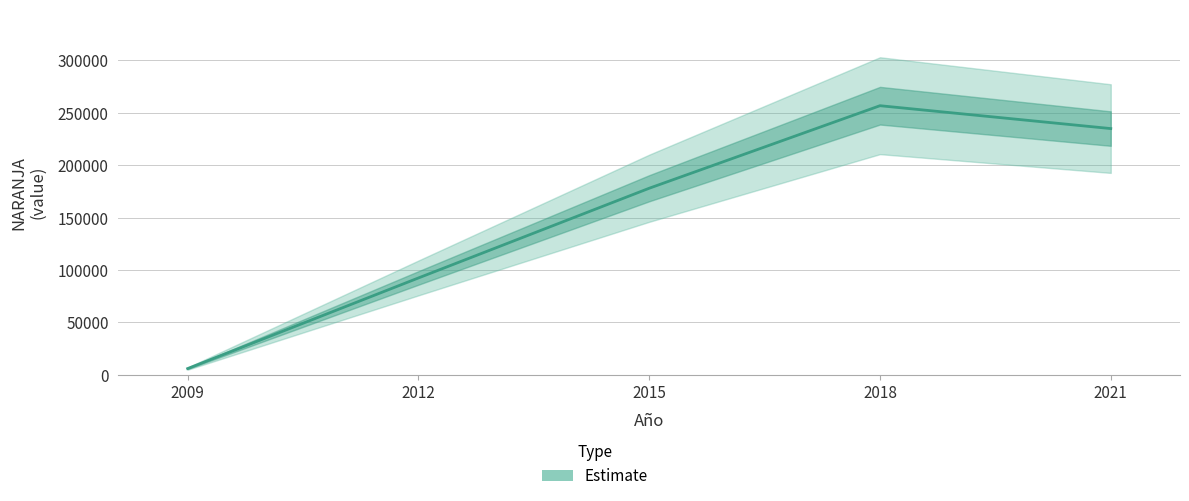

What is the smallest value displayed?

5947